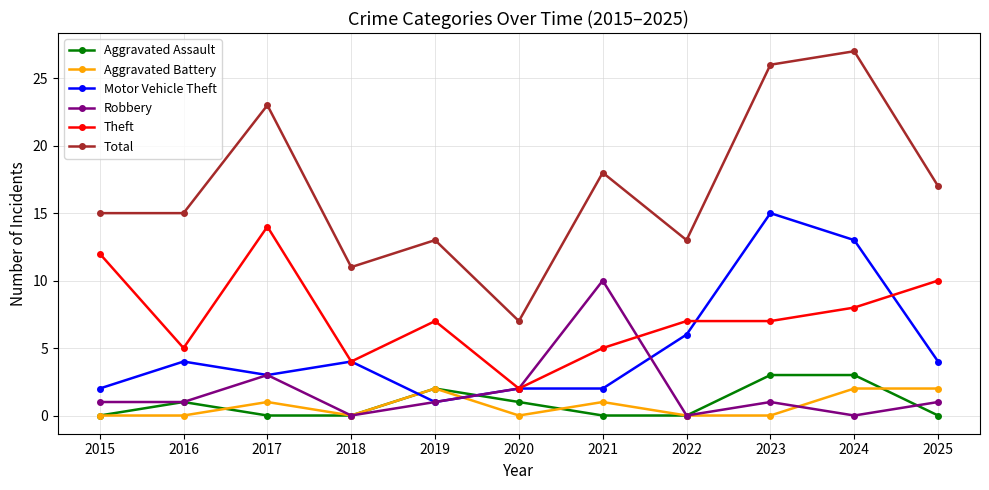

True or false: Aggravated Assault and Total cross at least once.

False